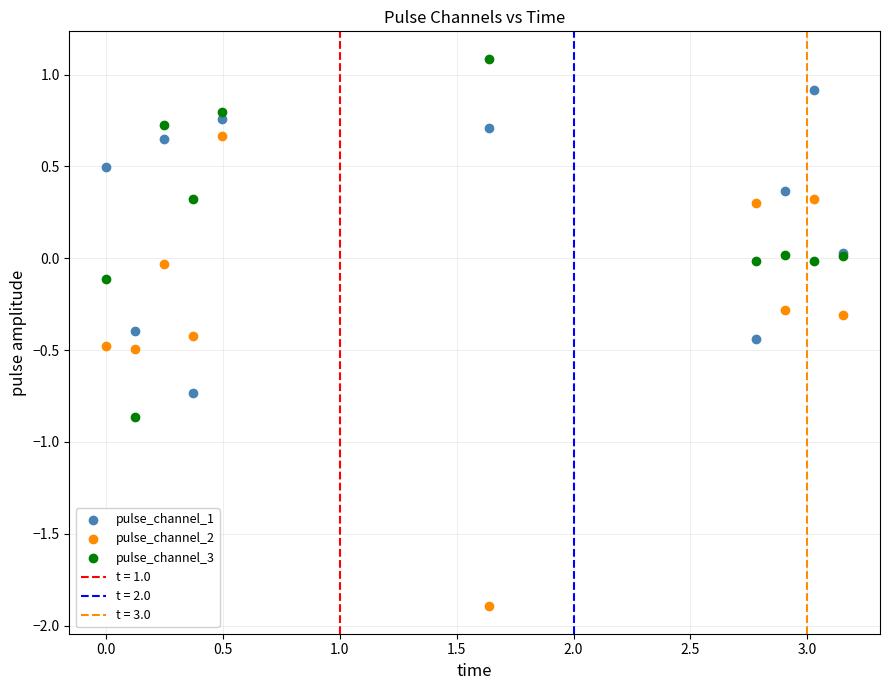

Which series contains the highest Y value?

pulse_channel_3